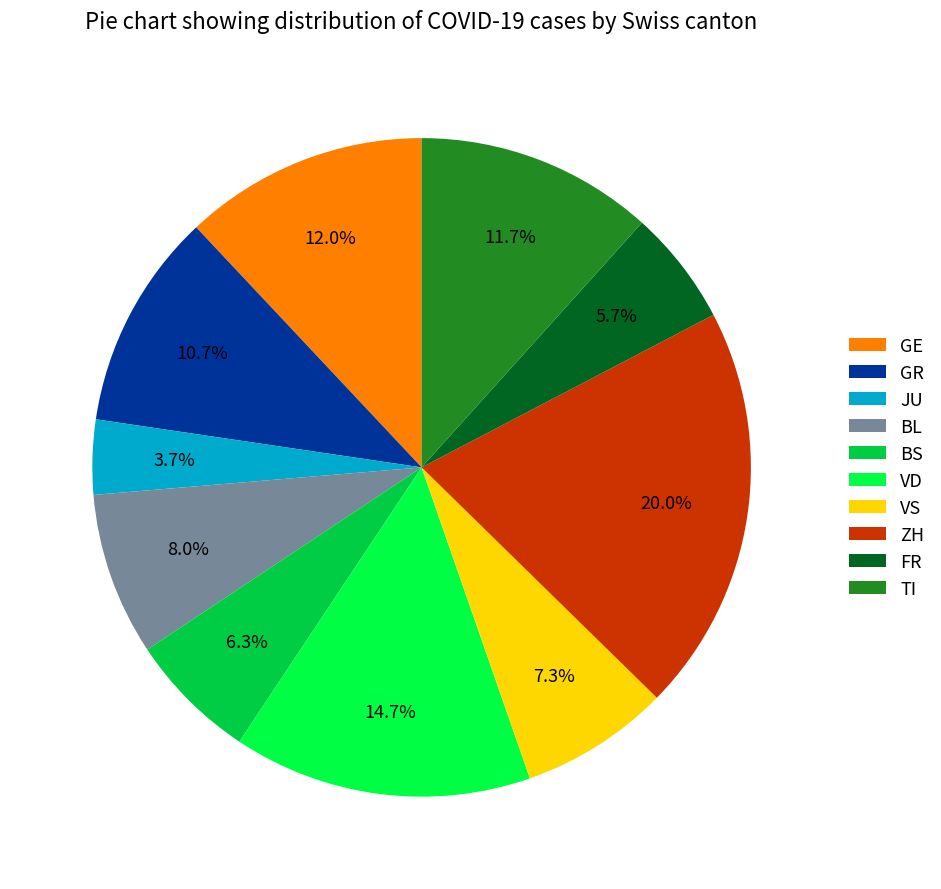

Approximately how many times larger is the value at BL compared to ZH?

0.4